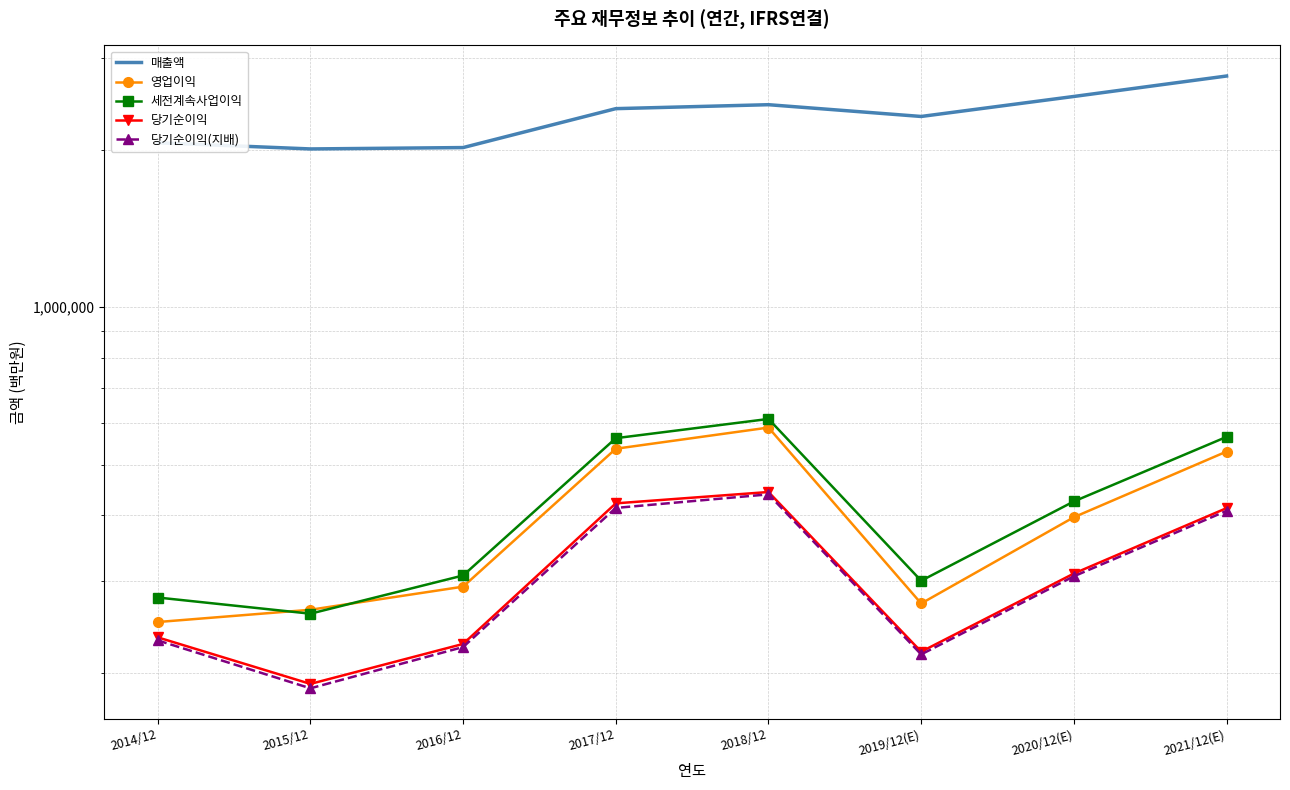

True or false: 당기순이익(지배) has a value of 217026 at 2019/12(E).

True